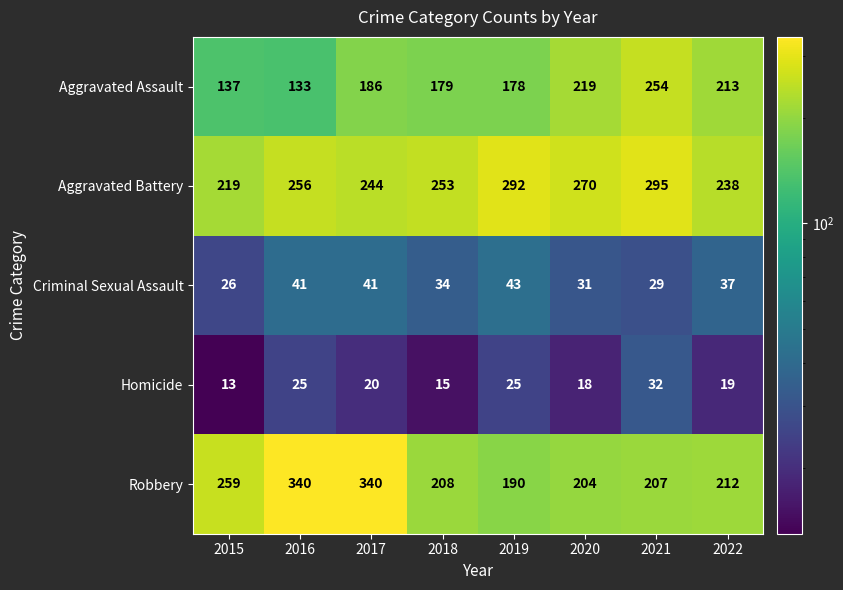

At 2019, list the series in order from largest to smallest.

Aggravated Battery, Robbery, Aggravated Assault, Criminal Sexual Assault, Homicide